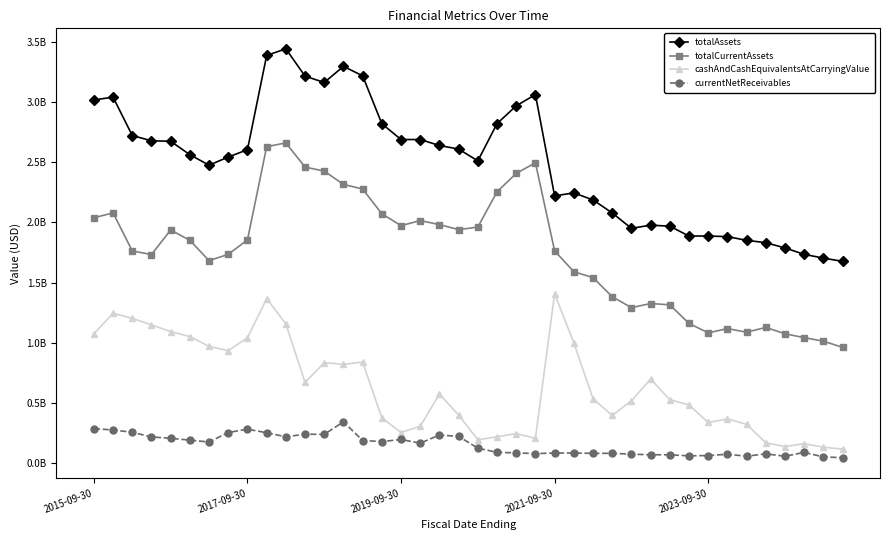

True or false: cashAndCashEquivalentsAtCarryingValue and currentNetReceivables intersect in this chart.

False